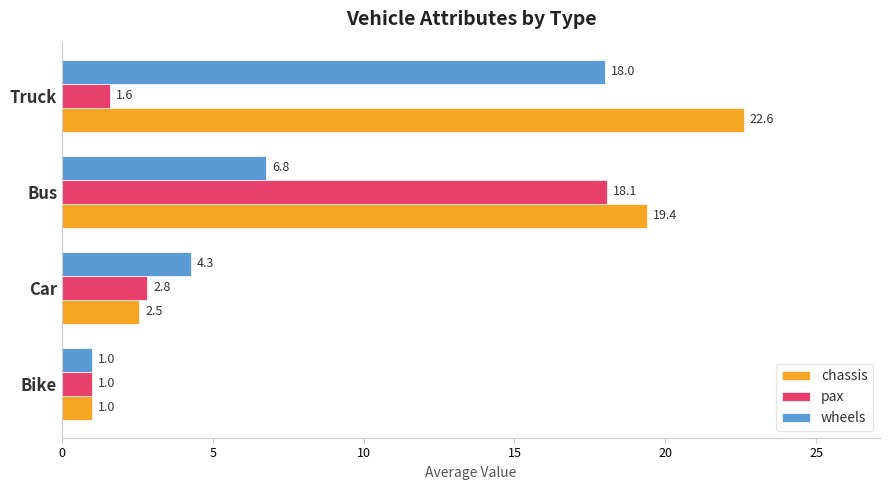

List the labels in order of chassis value, smallest first.

Bike, Car, Bus, Truck